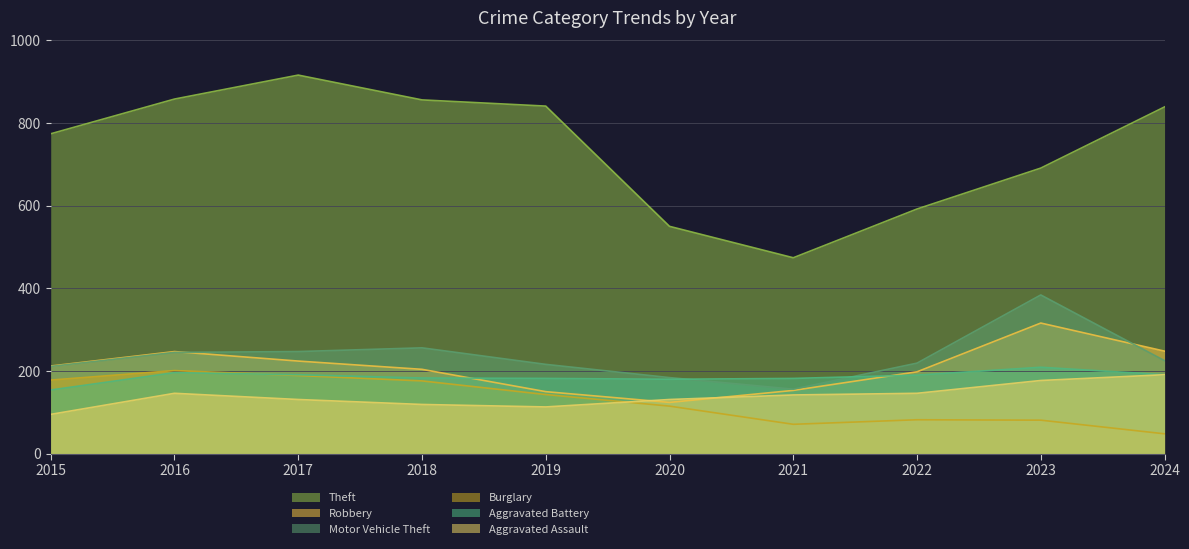

Is the value of Motor Vehicle Theft at 2022 greater than the value of Theft at 2020?

No